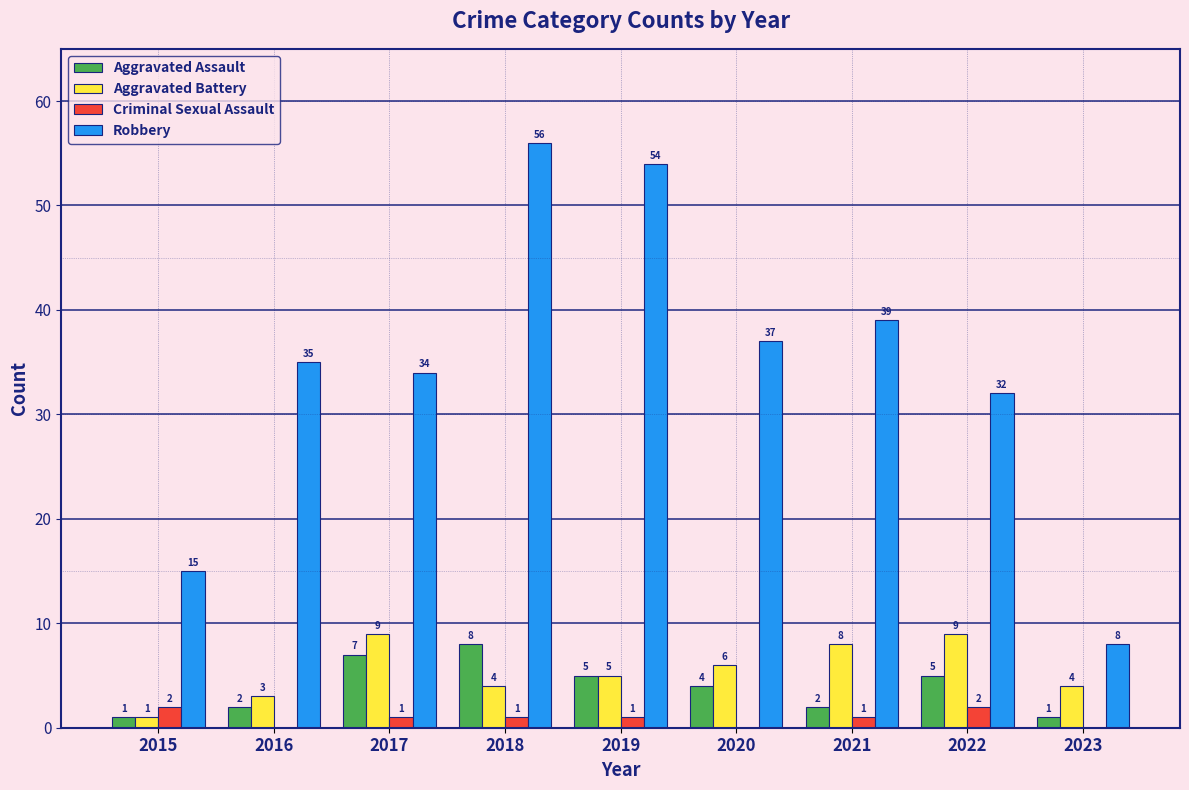

The value of Criminal Sexual Assault at 2020 is 0. True or false?

True